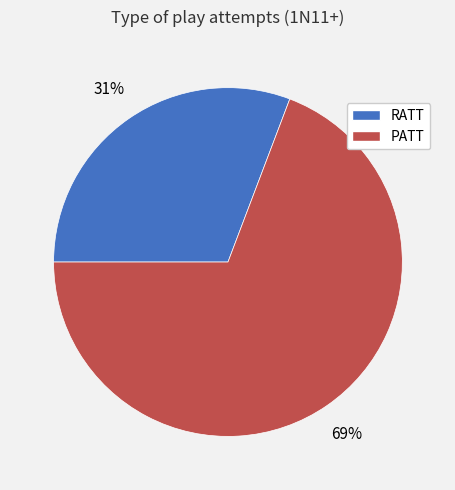

Is there a majority slice in this chart?

Yes